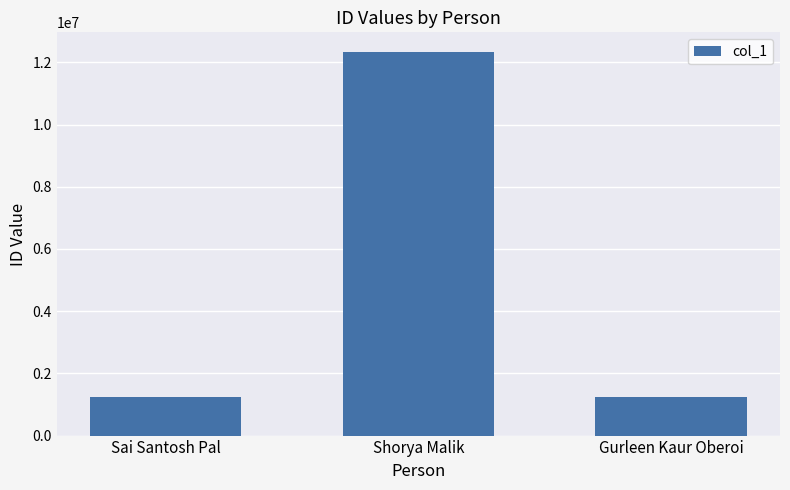

What is the minimum value shown in the chart?

1234567